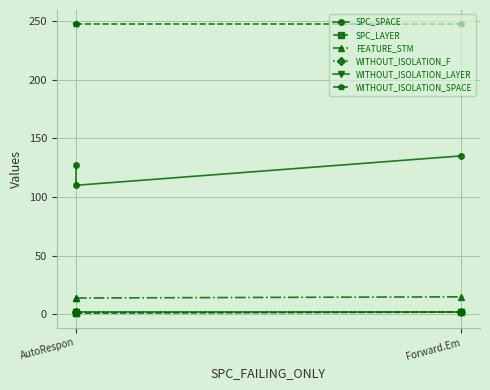

At which label is SPC_LAYER closest to 1?

AutoRespon